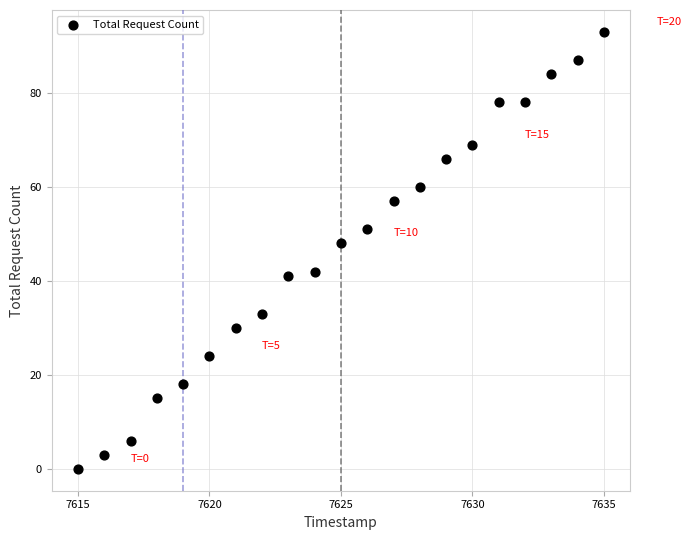

What is the range of X values (max minus min)?

20